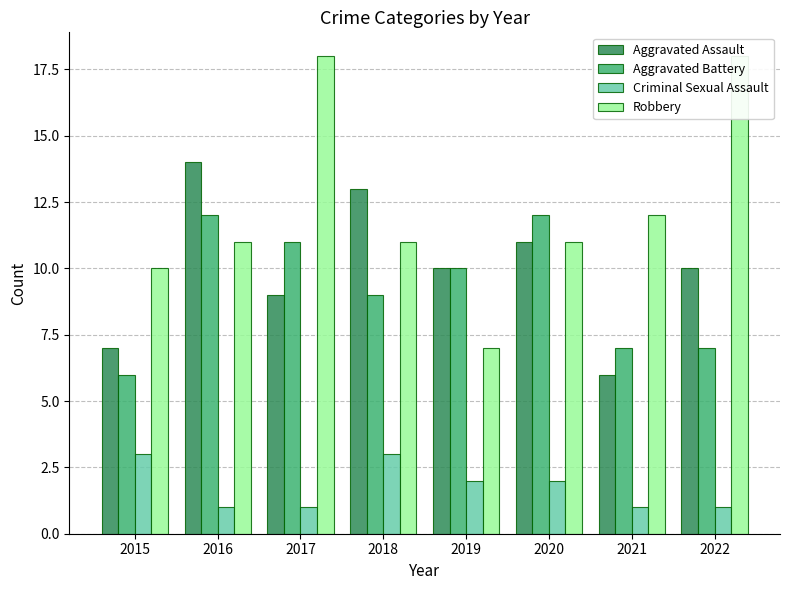

What is the total value across all series at 2020?

36